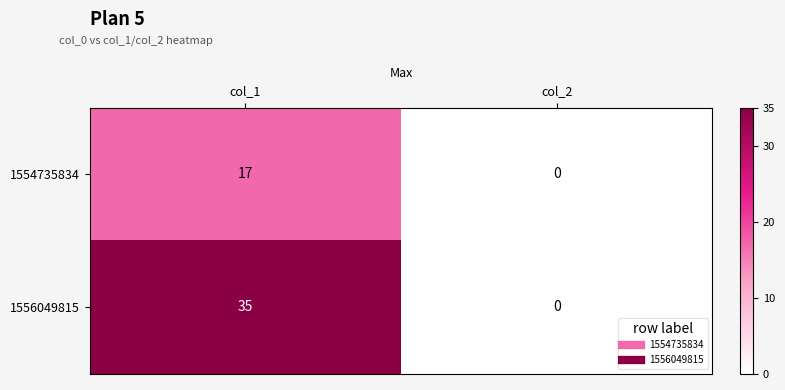

What is the average value of the 1556049815 series?

18